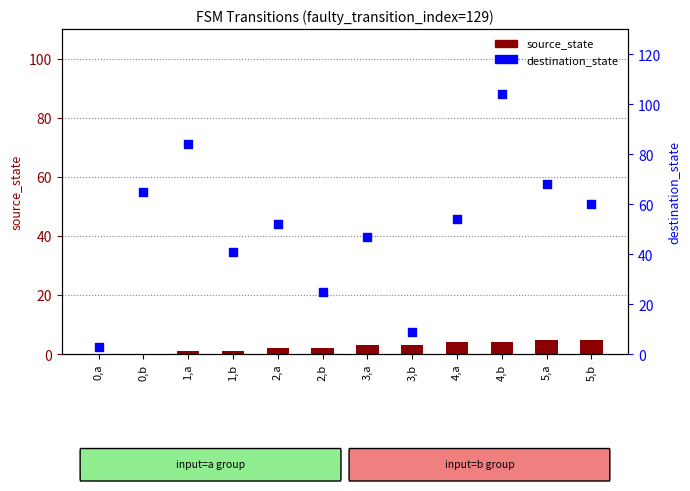

Which series has the widest spread of Y values?

destination_state